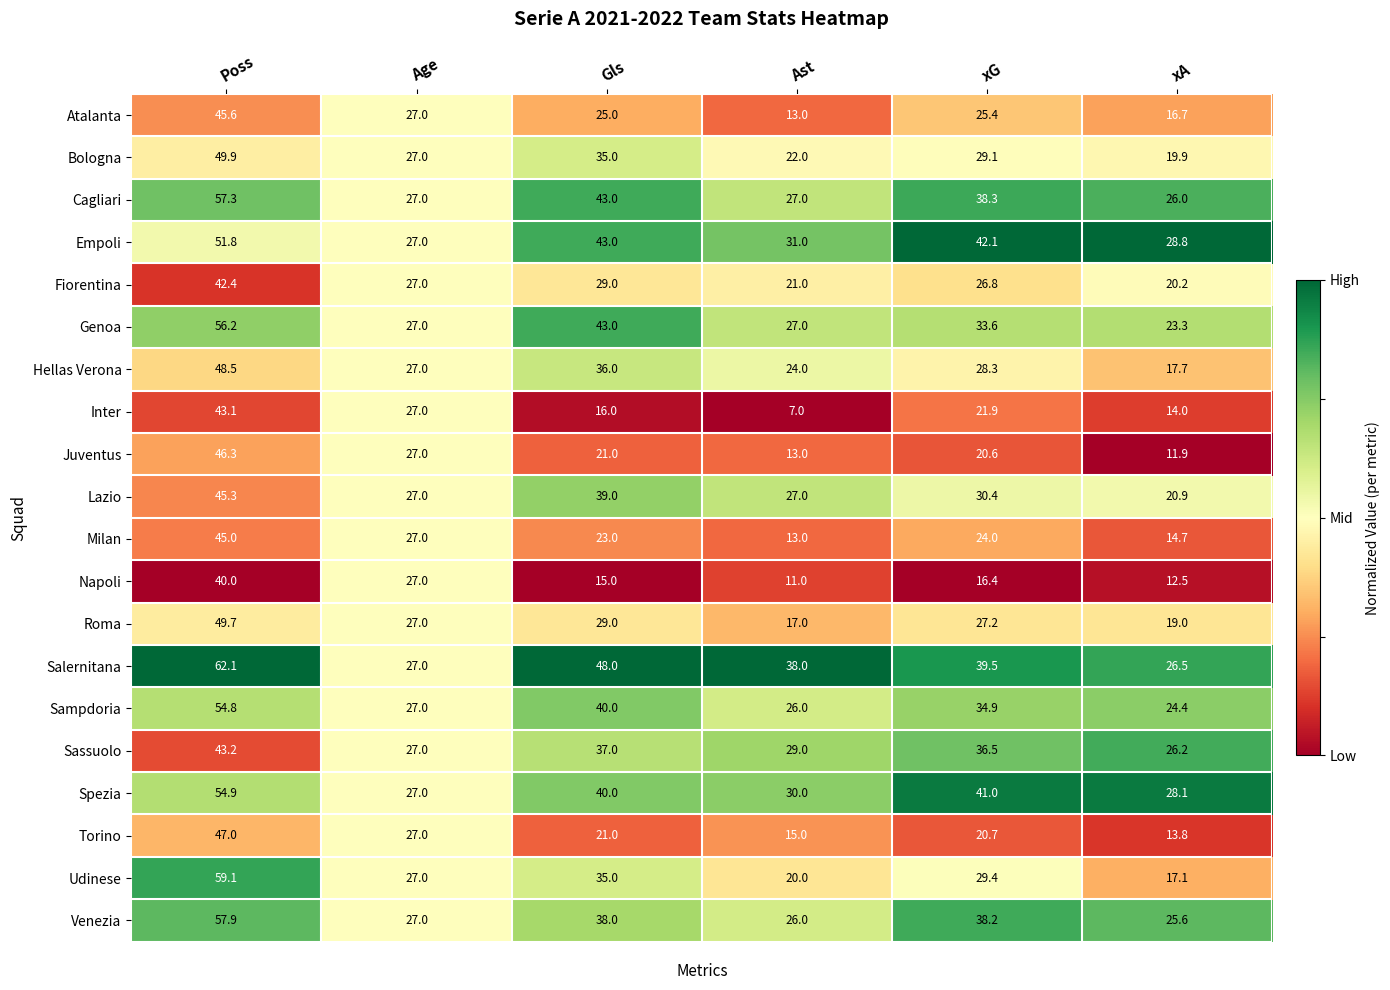

What is the sum of all Atalanta values?

152.7